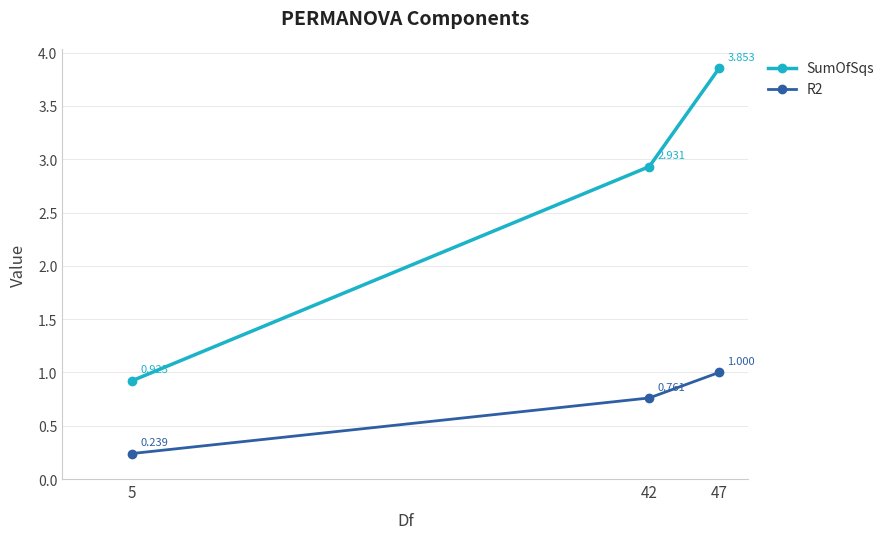

Which series has the largest total across all categories?

SumOfSqs